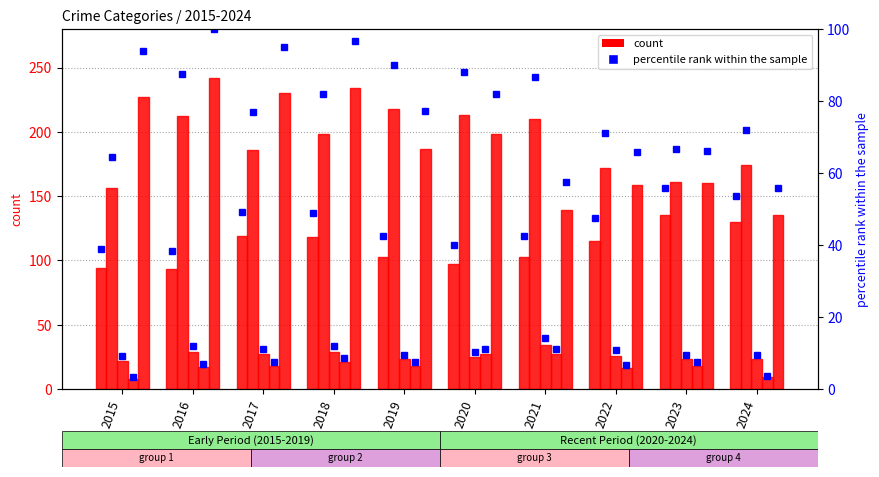

What is the highest value of the Criminal Sexual Assault series?

14.0